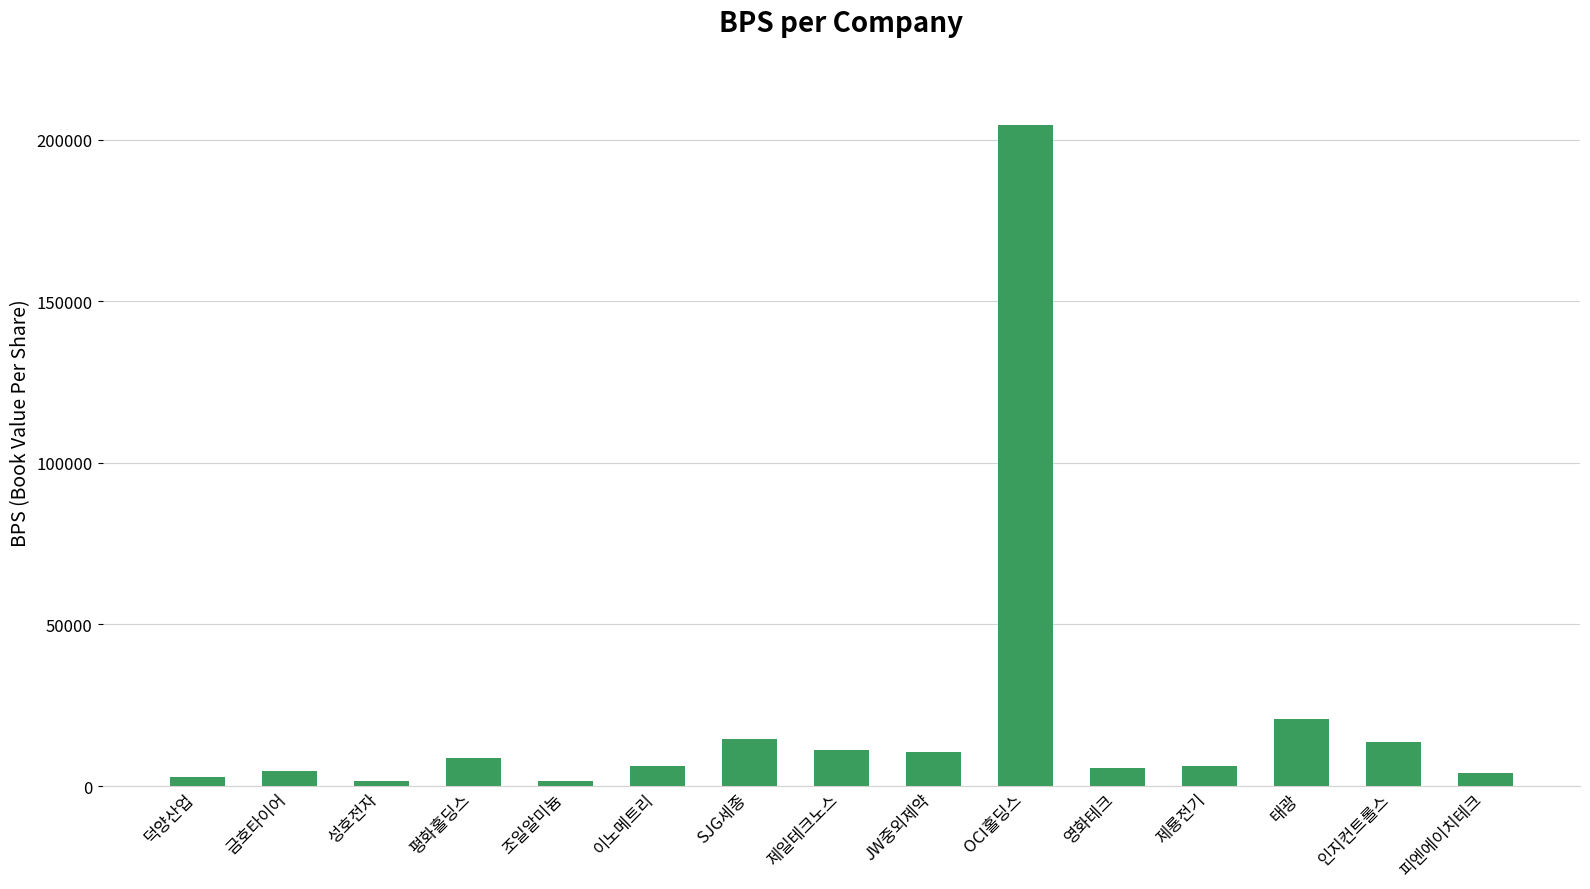

Which has a higher value, 인지컨트롤스 or 평화홀딩스?

인지컨트롤스